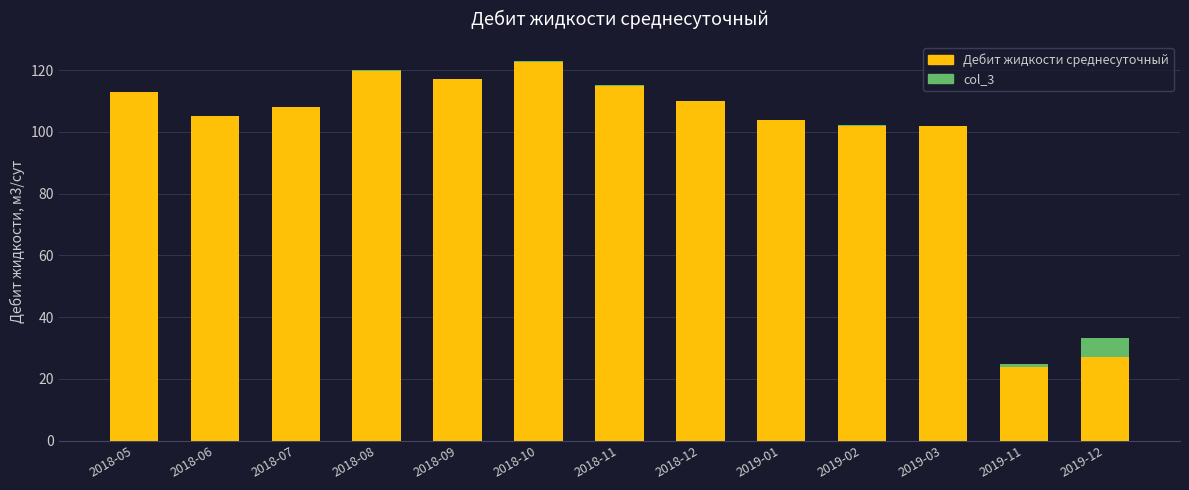

Which has a higher value, 2019-03 or 2018-07?

2018-07